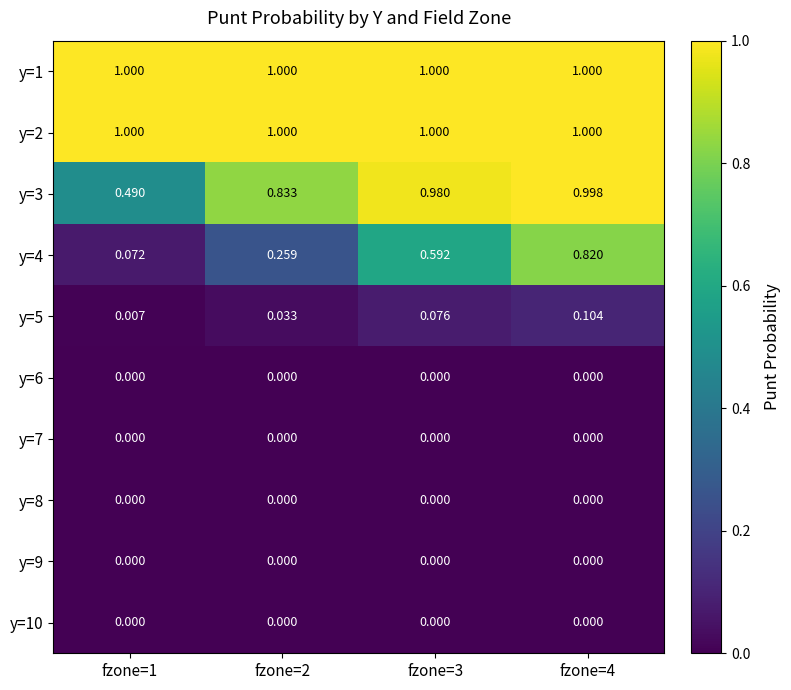

At fzone=1, list the series in order from largest to smallest.

y=1, y=2, y=3, y=4, y=5, y=6, y=7, y=8, y=9, y=10